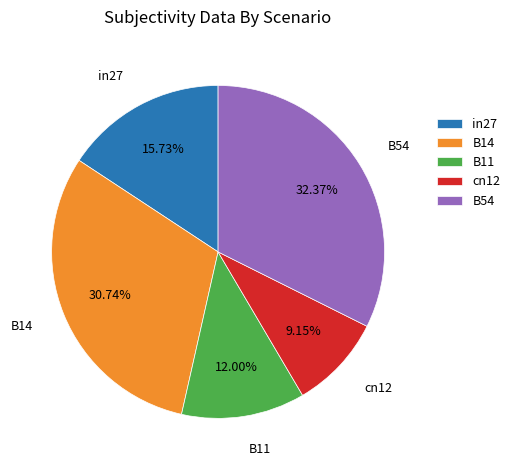

The B14 slice represents 31% of the pie. True or false?

True